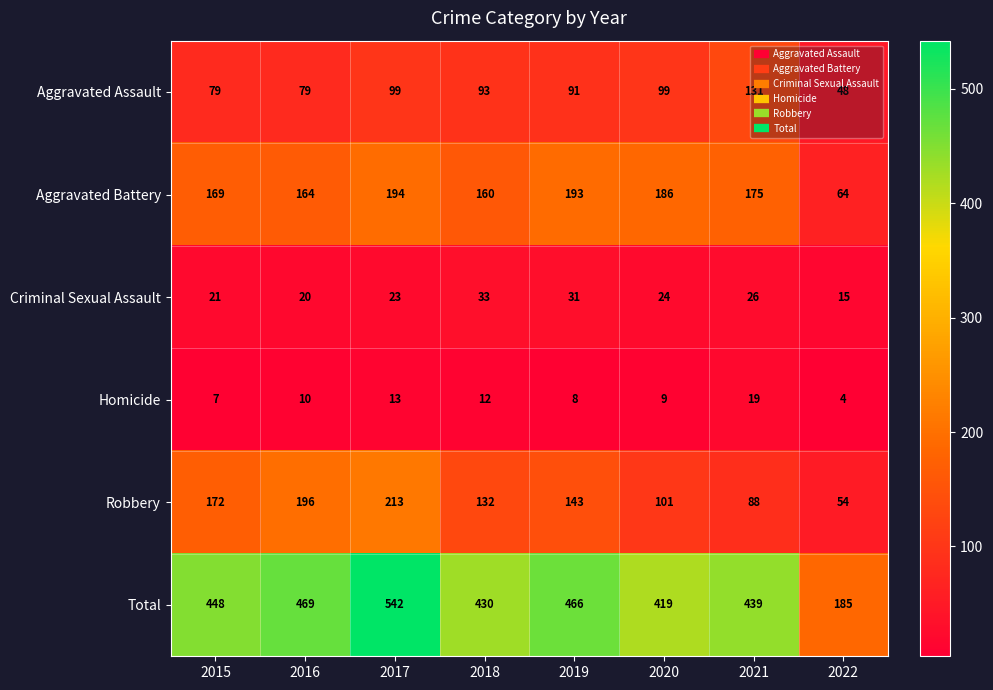

At which category is the sum across all series the highest?

2017